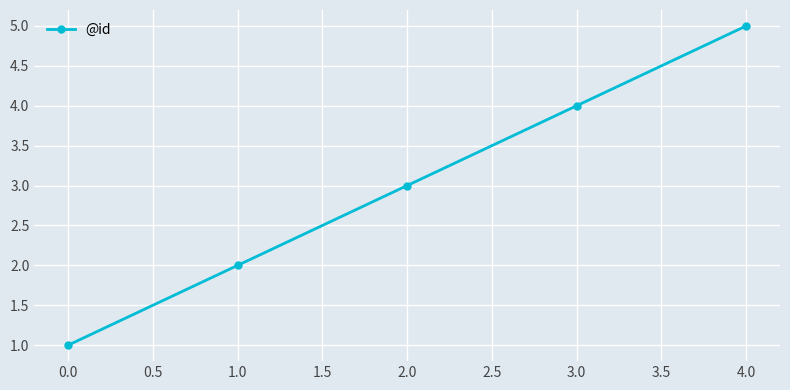

How many series are shown in this chart?

1